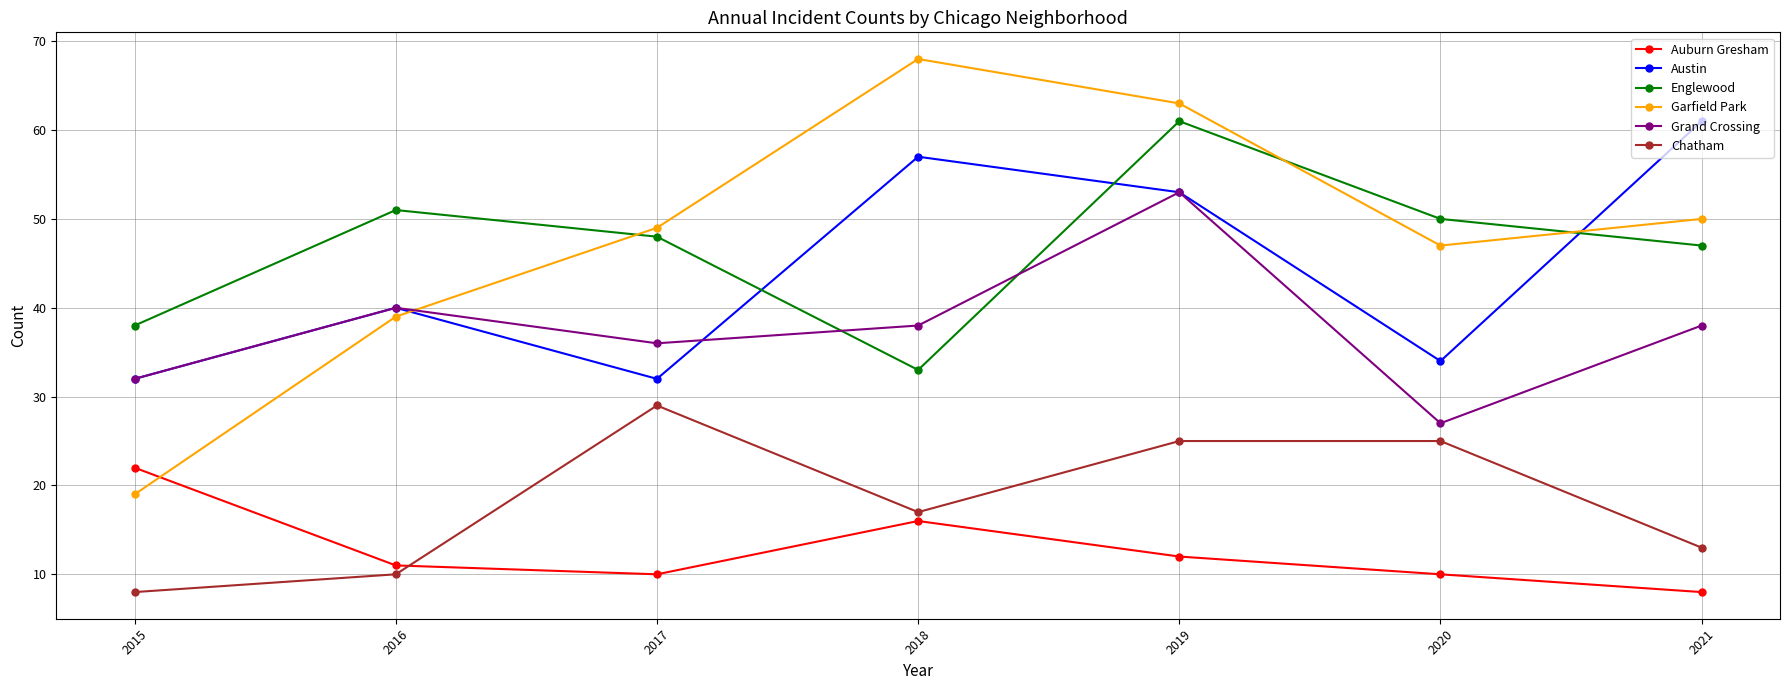

Where is Auburn Gresham nearest to the value 15?

2018